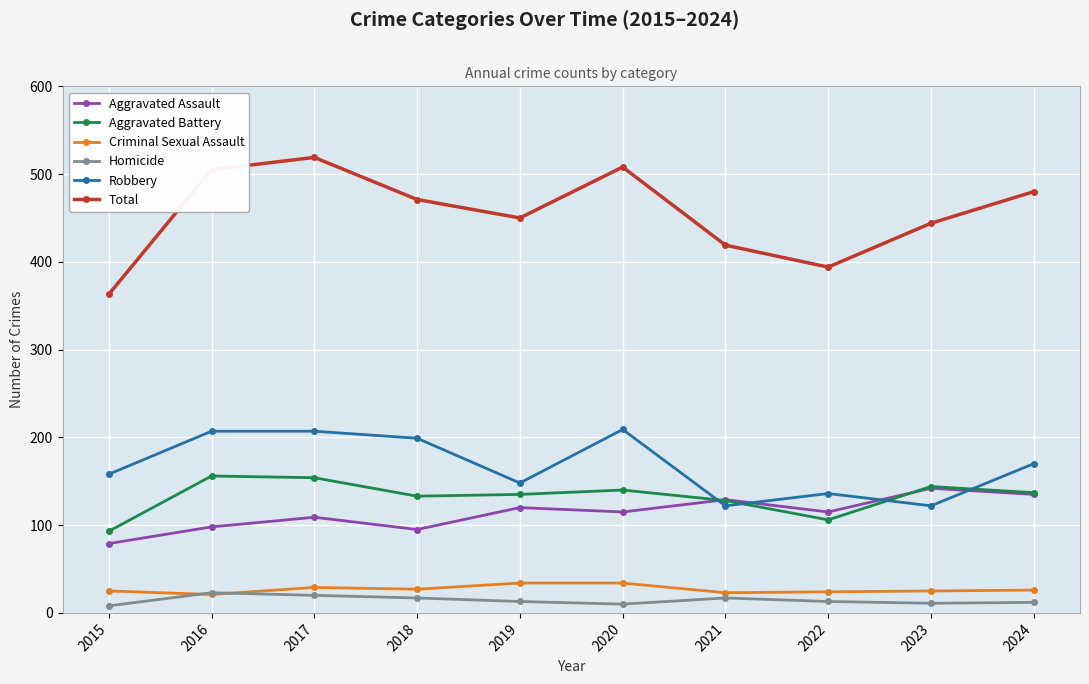

Which category has the highest value in the Total series?

2017